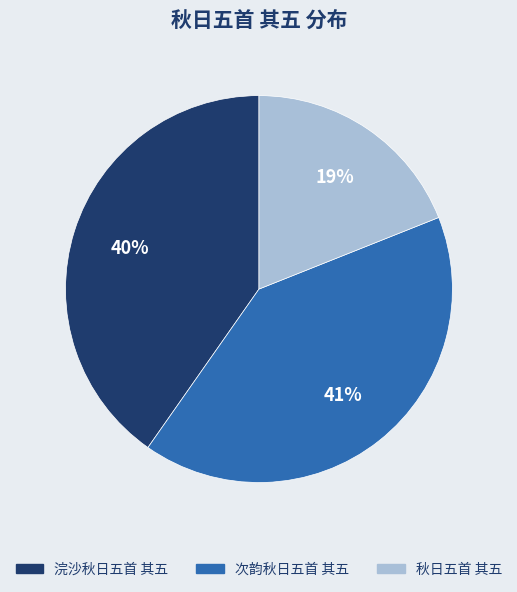

What is the smallest slice in the pie chart?

秋日五首 其五